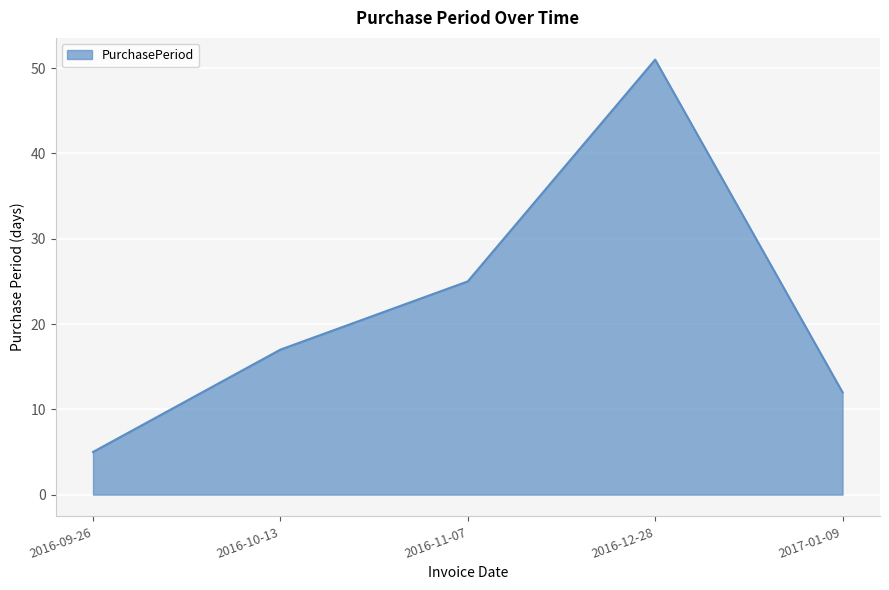

What value does the data have at 2016-09-26?

5